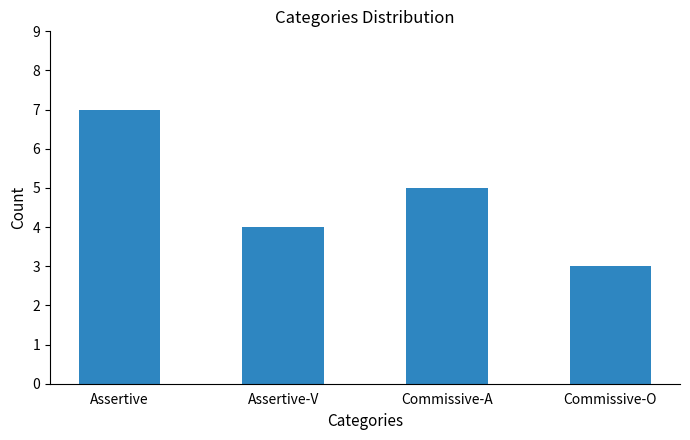

Rank the categories by value from highest to lowest.

Assertive, Commissive-A, Assertive-V, Commissive-O